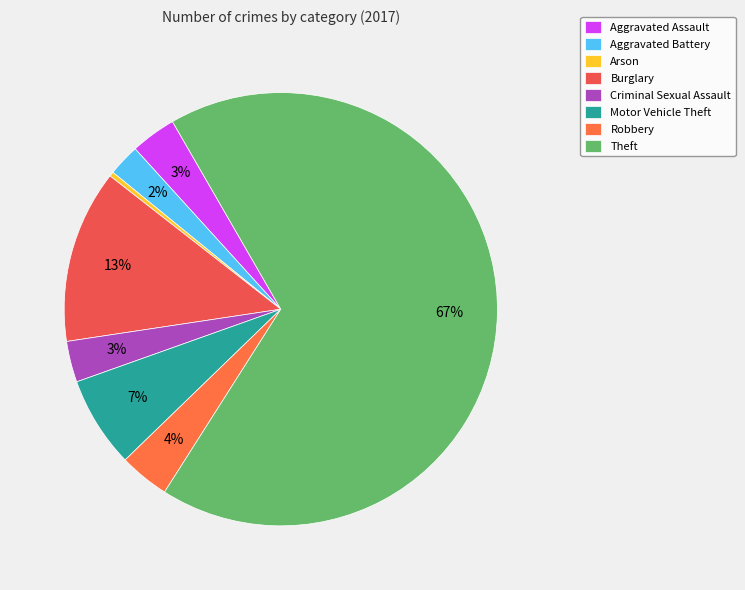

The Aggravated Battery slice represents 2% of the pie. True or false?

True